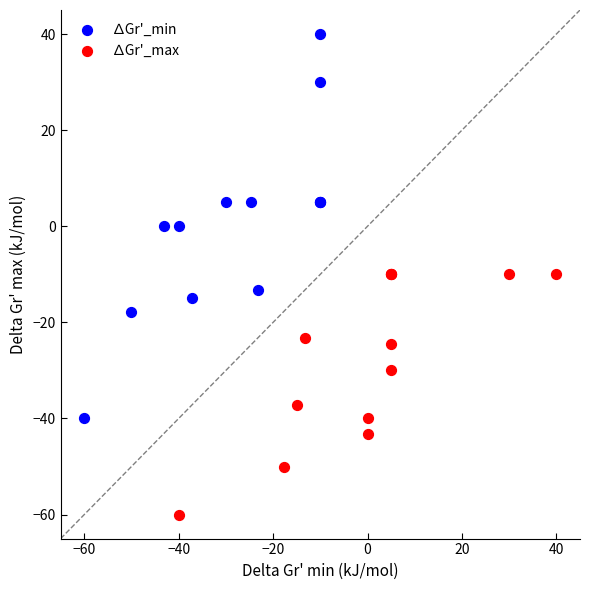

Which series reaches the minimum Y coordinate?

∆Gr'_max